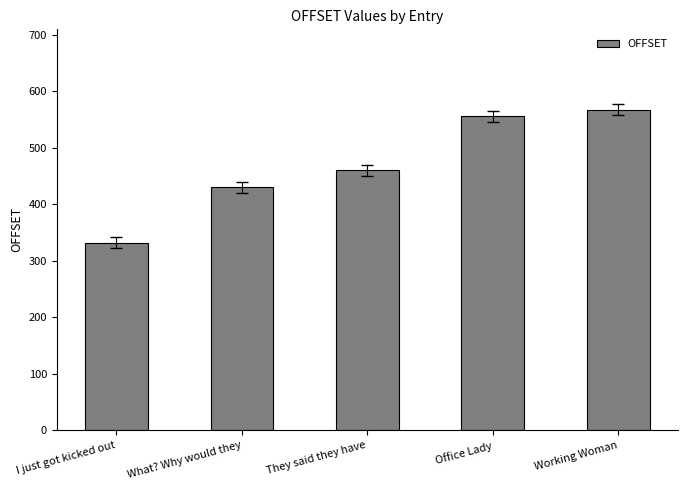

Approximately how many times larger is the value at What? Why would they compared to Working Woman?

0.8